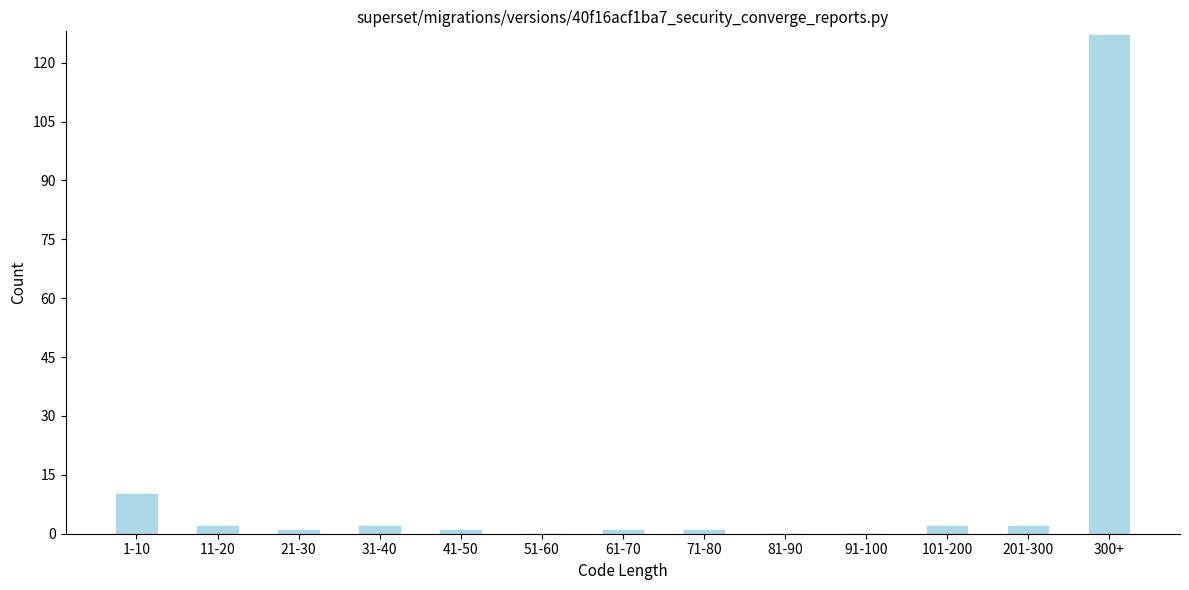

Reading left to right, list all the values displayed in this chart.

1-10=10	11-20=2	21-30=1	31-40=2	41-50=1	51-60=0	61-70=1	71-80=1	81-90=0	91-100=0	101-200=2	201-300=2	300+=127